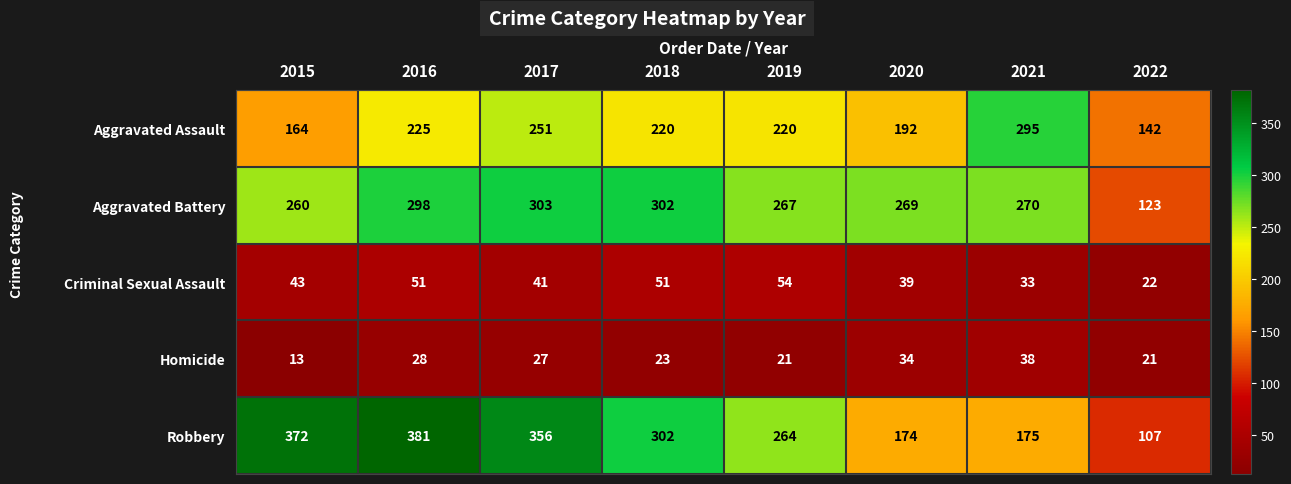

What is the sum of the Criminal Sexual Assault values at 2021 and 2020?

72